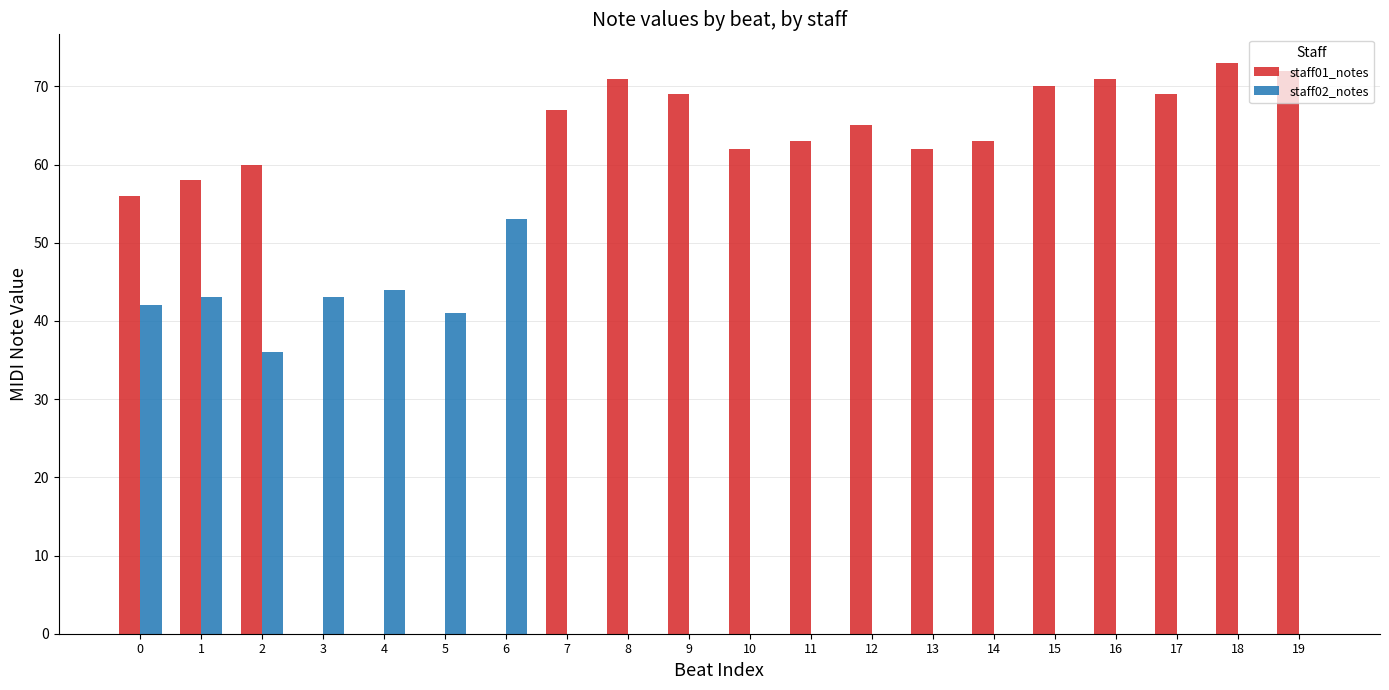

What is the sum of all staff01_notes values?

1051